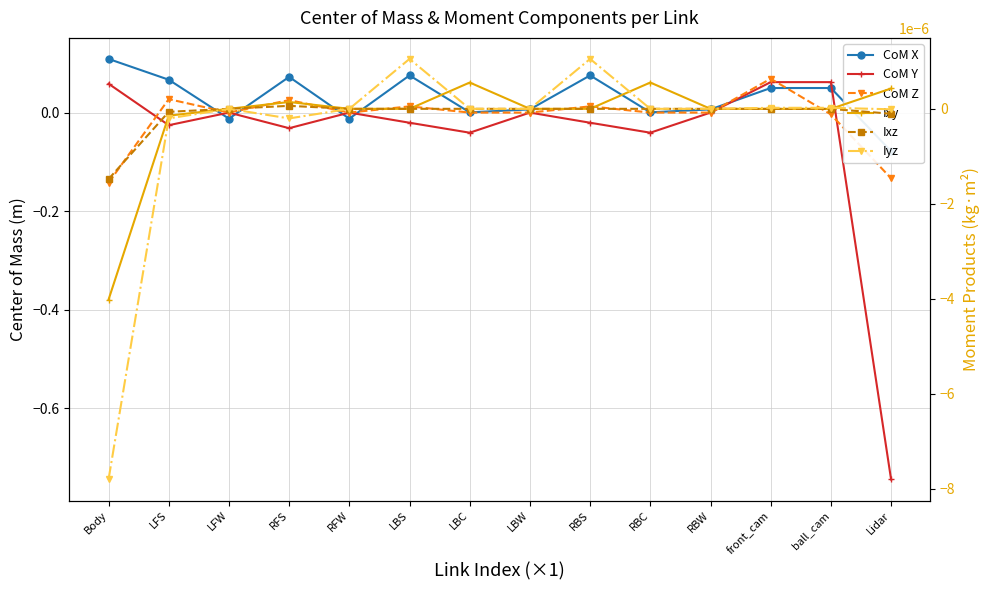

Is it true that Iyz equals -0.0 at LBW?

False